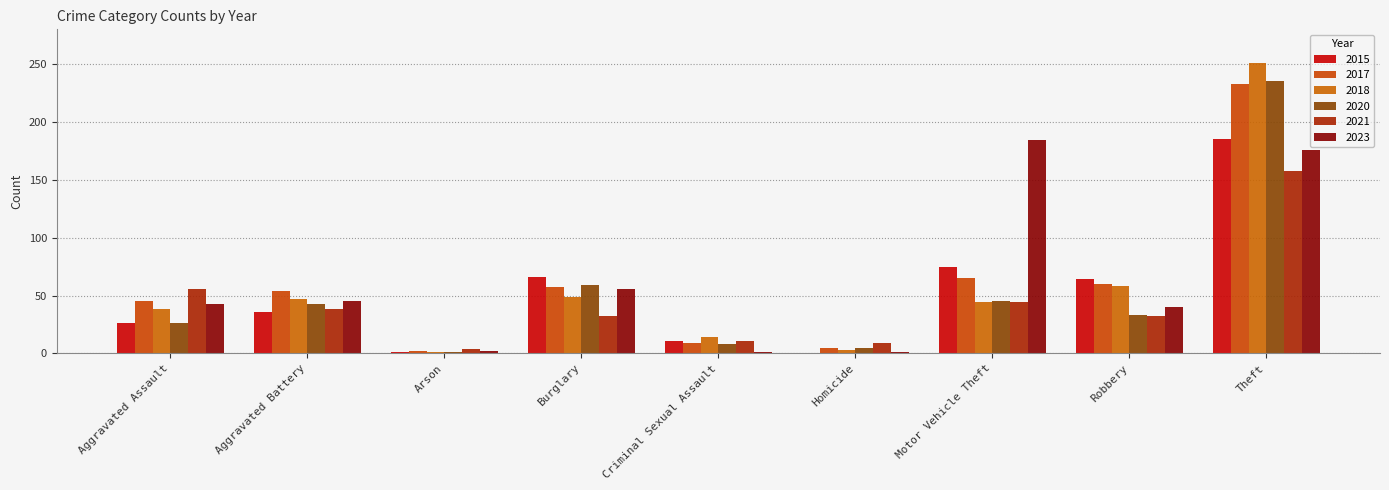

What is the value of the 2018 bar at the 4th from the left?

49